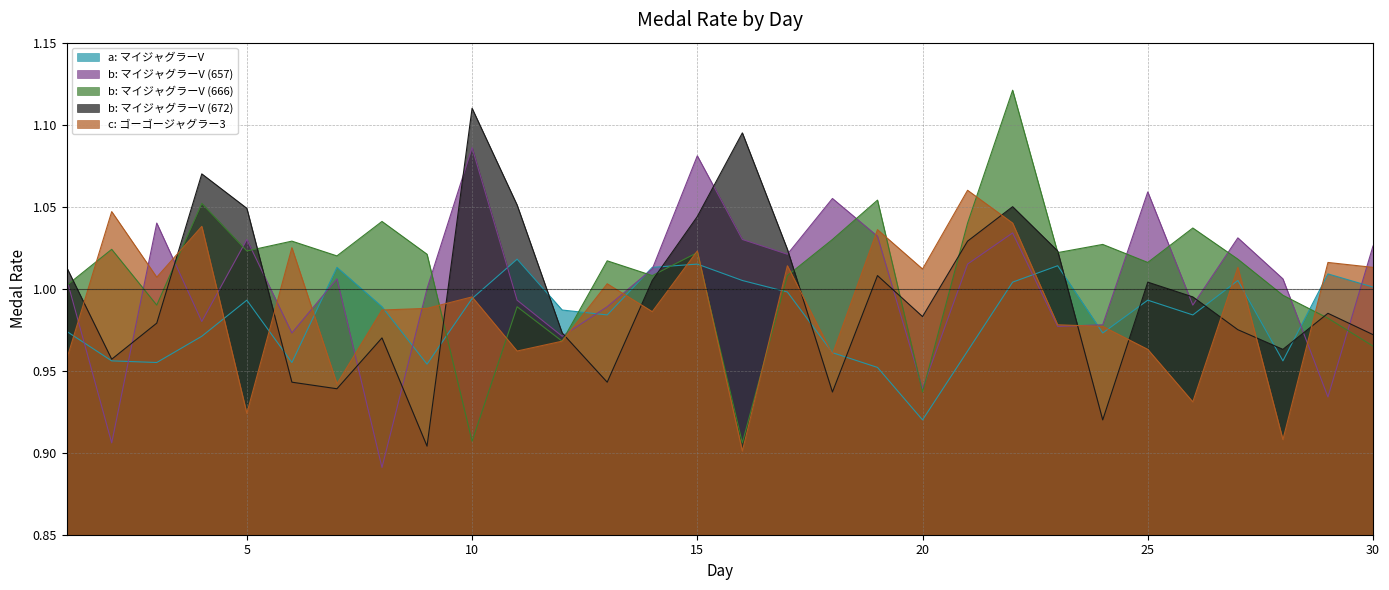

At 20, list the series in order from smallest to largest.

a: マイジャグラーV, b: マイジャグラーV (666), b: マイジャグラーV (657), b: マイジャグラーV (672), c: ゴーゴージャグラー3